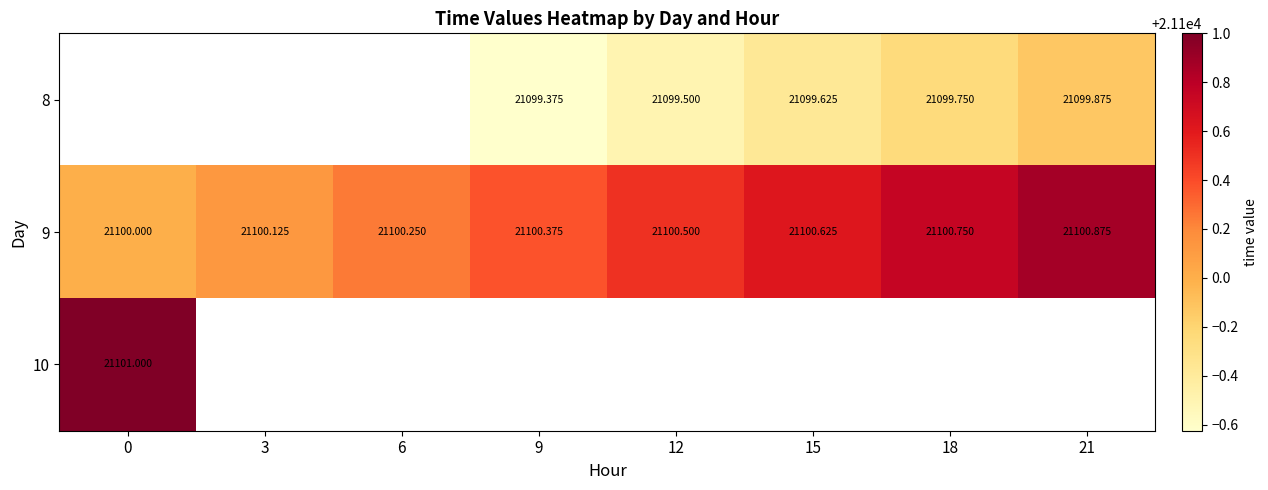

What is the minimum value shown in the chart?

21099.4